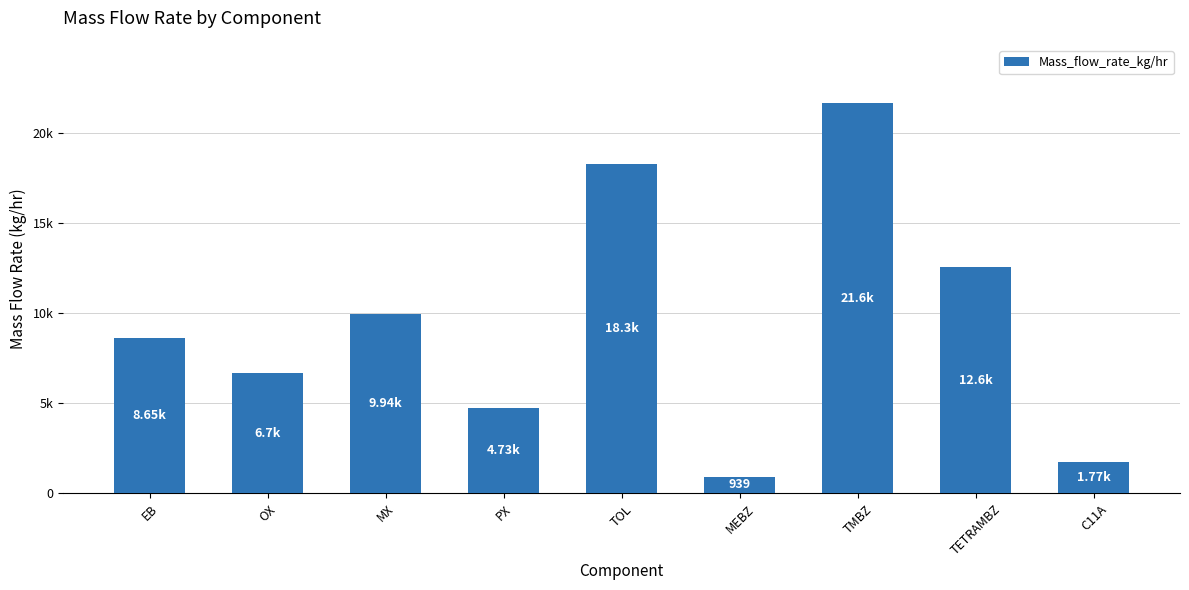

True or false: the data shows 6147.3 at MX.

False